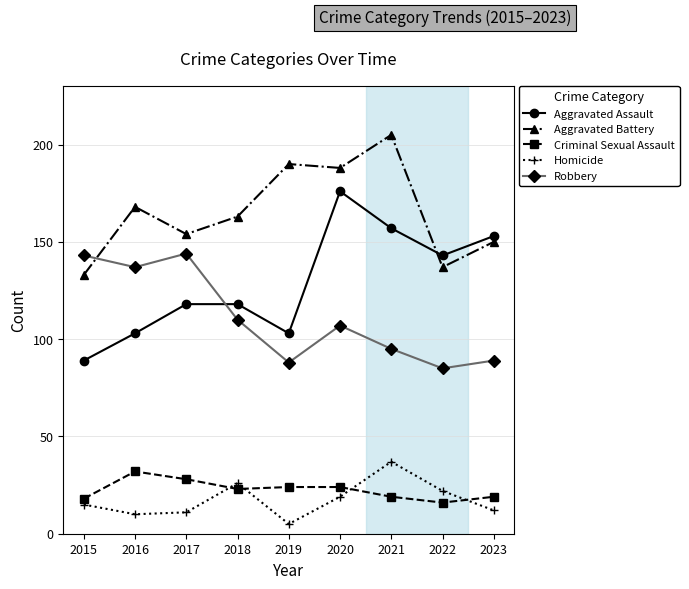

What is the spread (max minus min) of values at 2022?

127